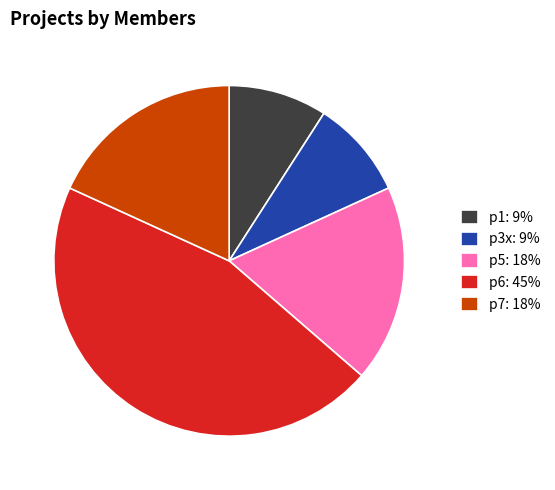

Does any single category account for the majority?

No